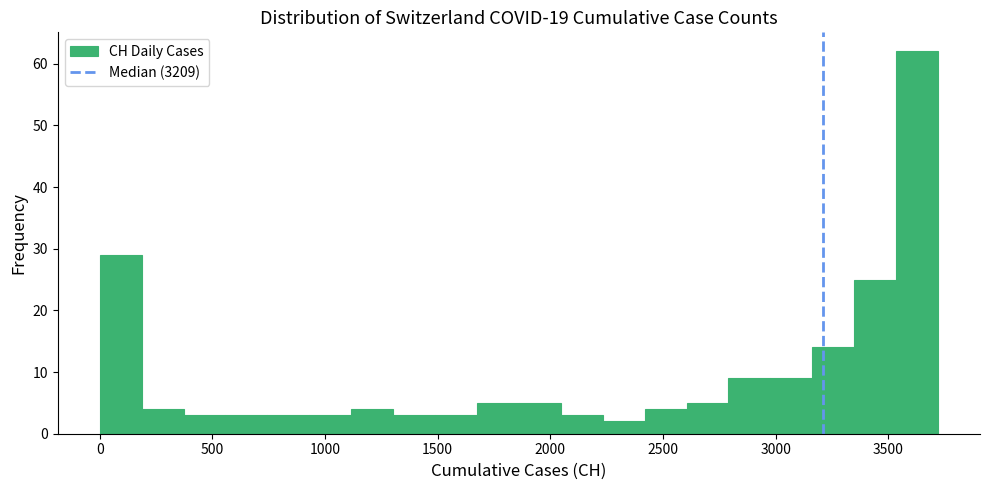

Around what value on the x-axis is the tallest bar? Give the approximate position of its centre, as read against the axis.

3650